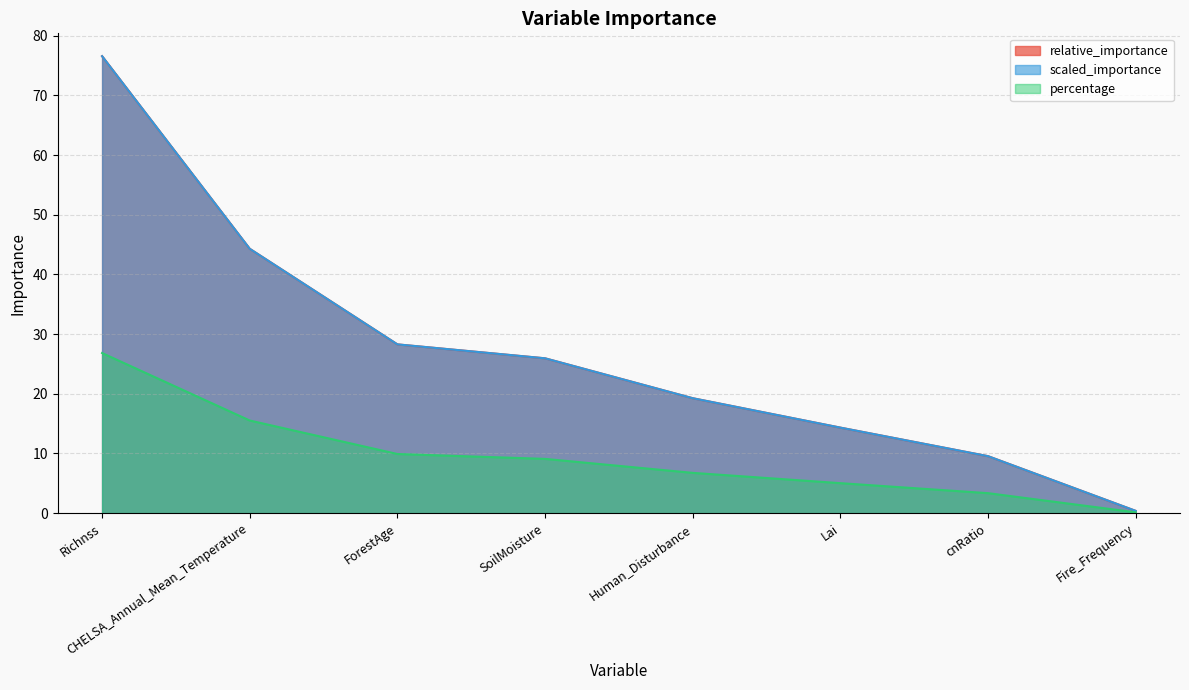

Which series ends up on top after the final intersection of relative_importance and scaled_importance?

relative_importance